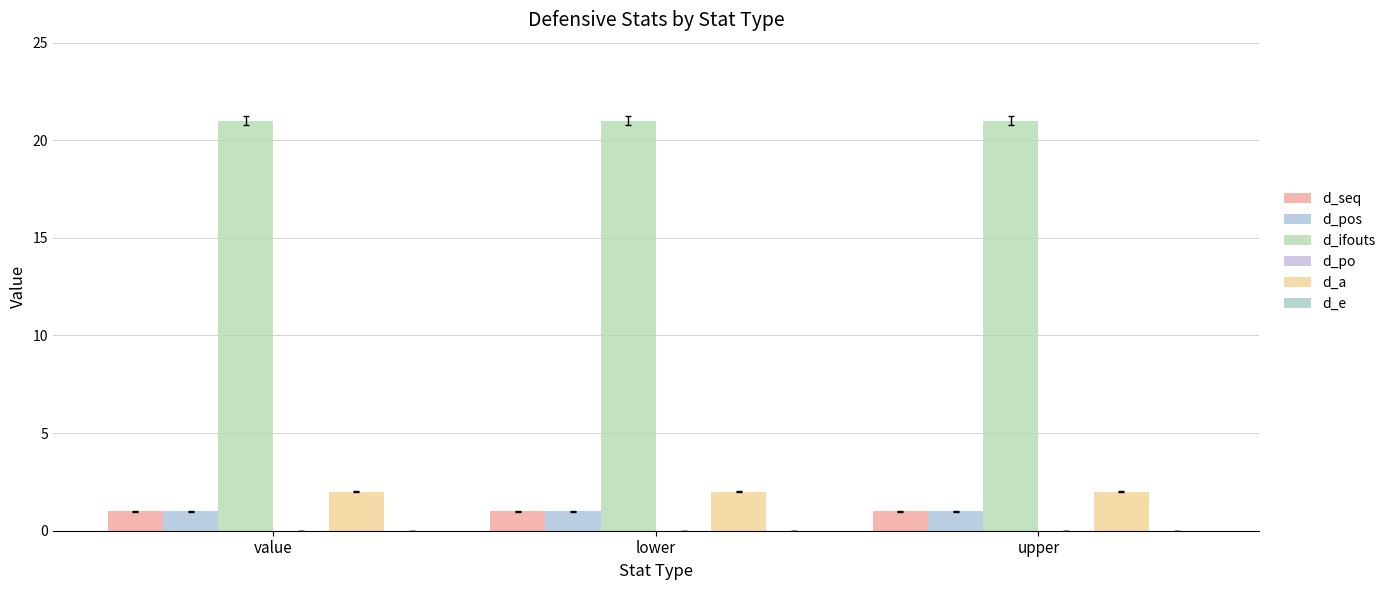

How many groups of bars are there?

3